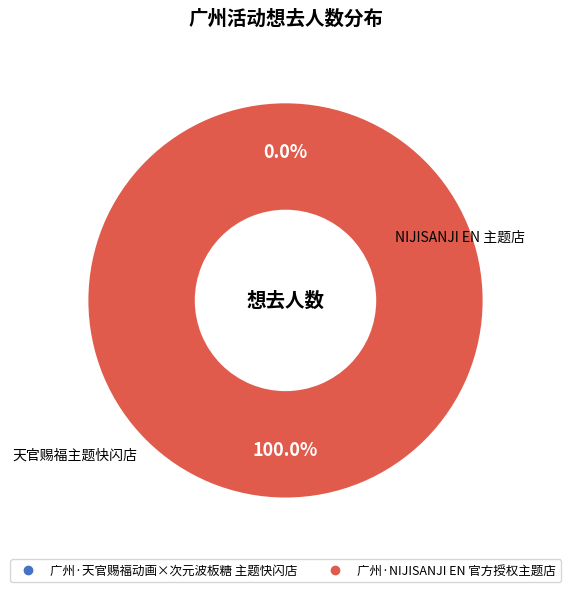

How much of the chart is everything except 广州·天官赐福动画×次元波板糖 主题快闪店?

100.0%